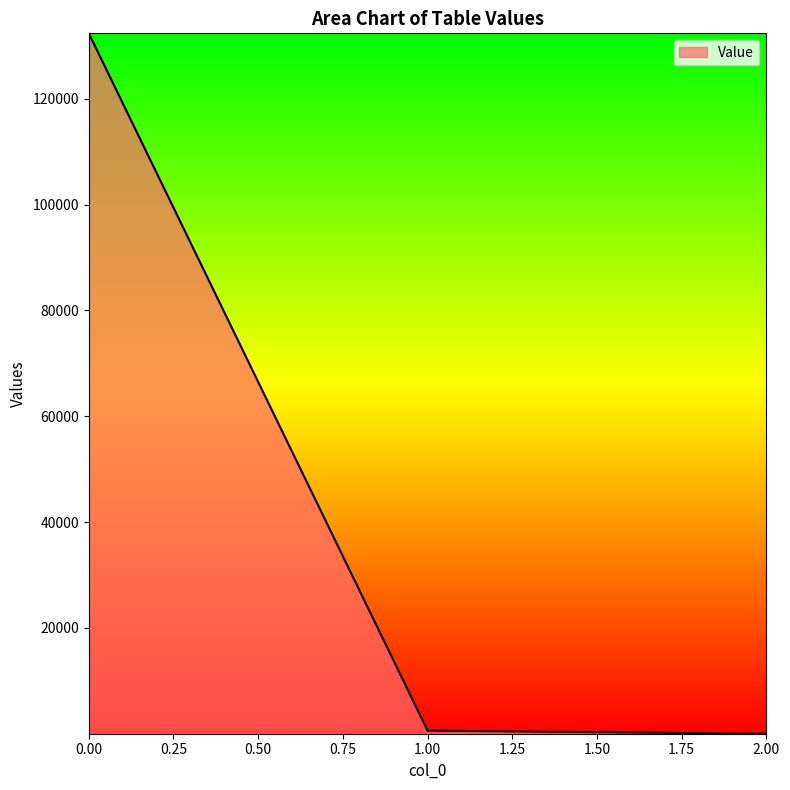

Reading left to right, what are all the values shown in this chart?

132369.4	583.6	0.4